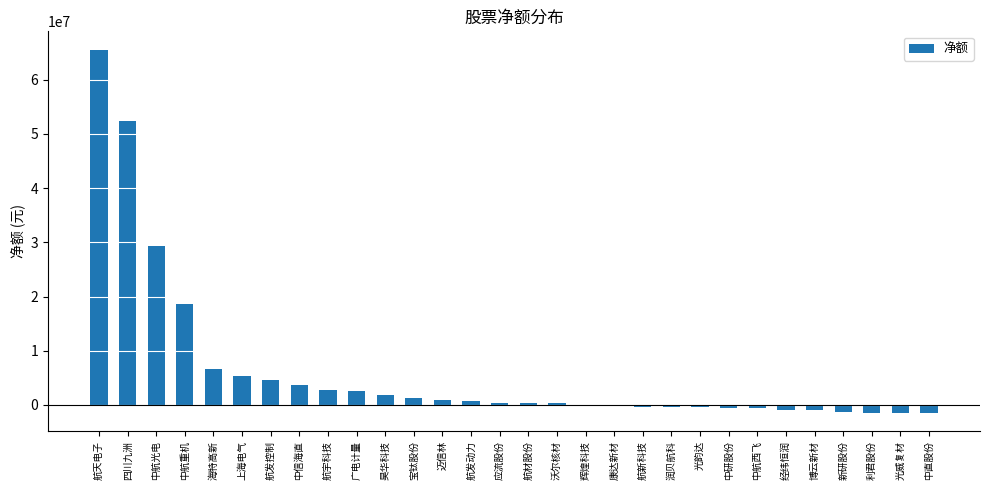

At which label is the value closest to 32028631?

中航光电